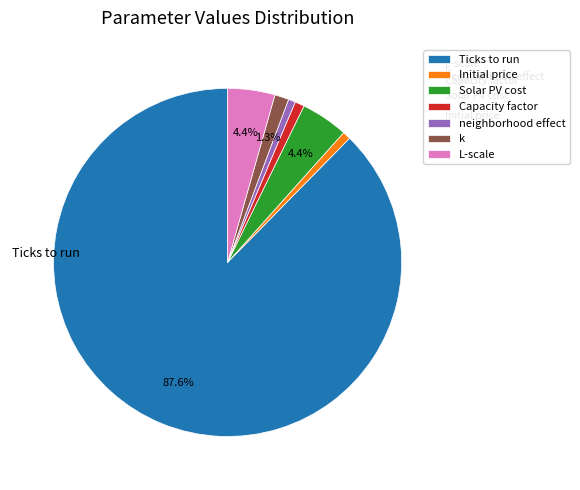

Count the number of slices in the pie.

7